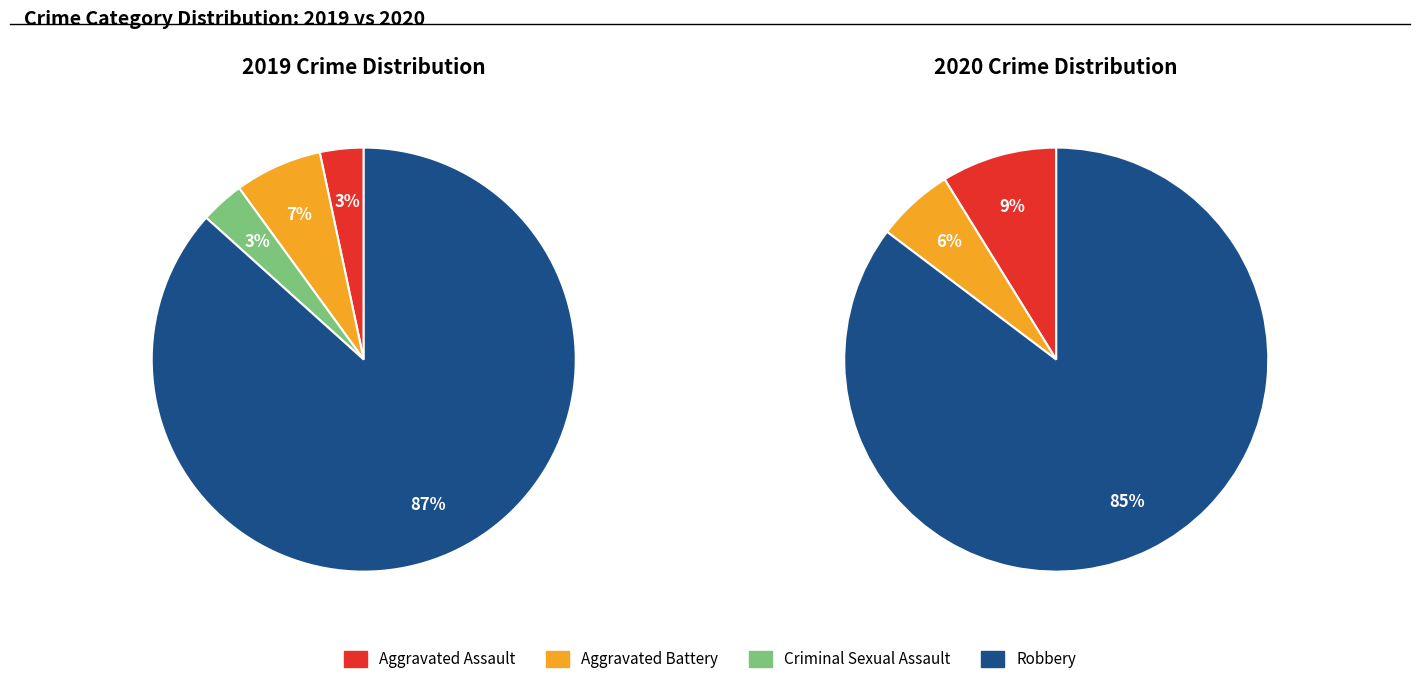

Is there any slice that represents more than half of the pie?

Yes